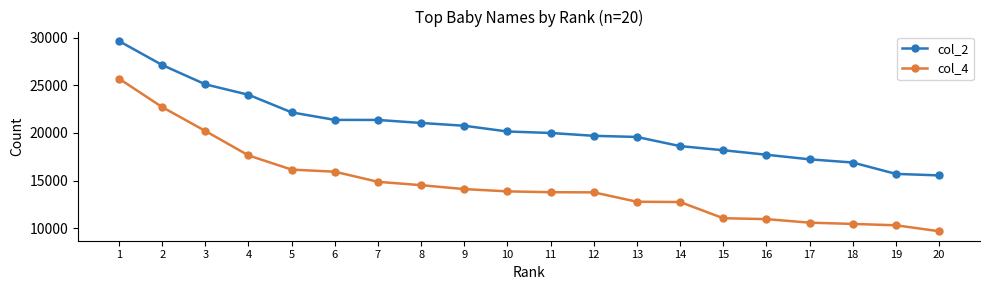

Is the value of col_4 at 20 greater than the value of col_2 at 14?

No